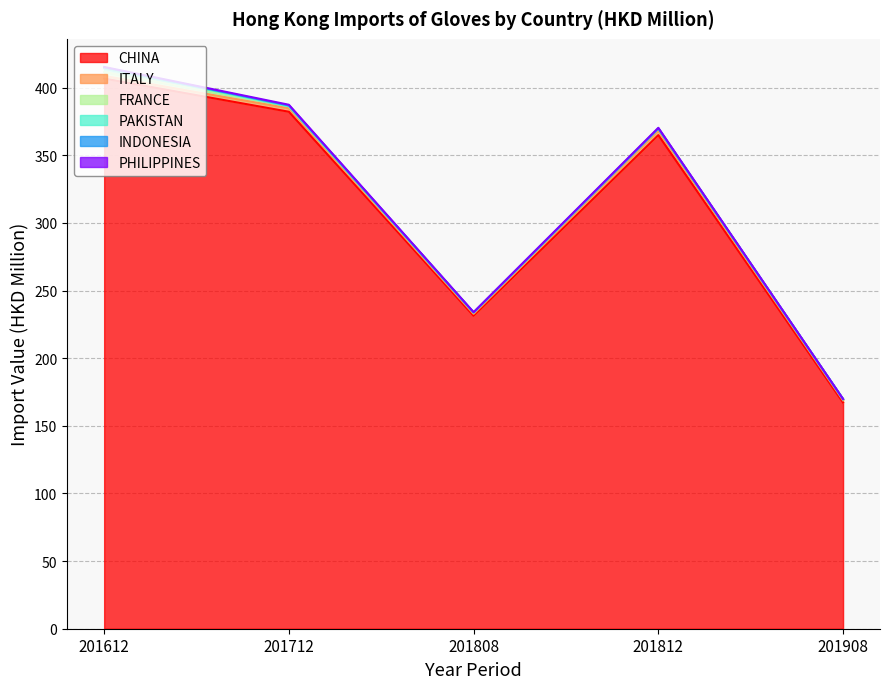

What is the total value across all series at 201908?

169.9